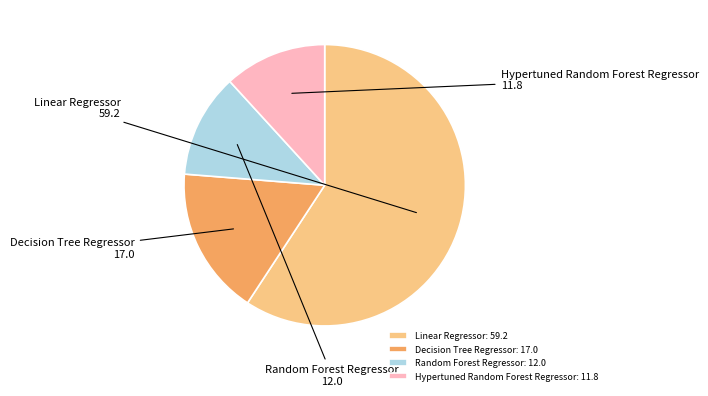

Between Linear Regressor and Hypertuned Random Forest Regressor, which is larger?

Linear Regressor